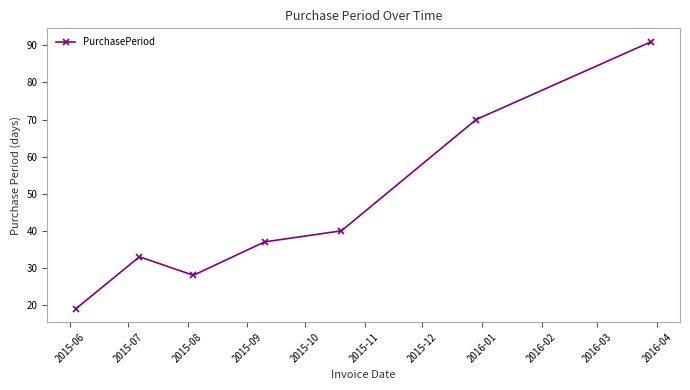

What is the value of the 2nd point from the left?

33